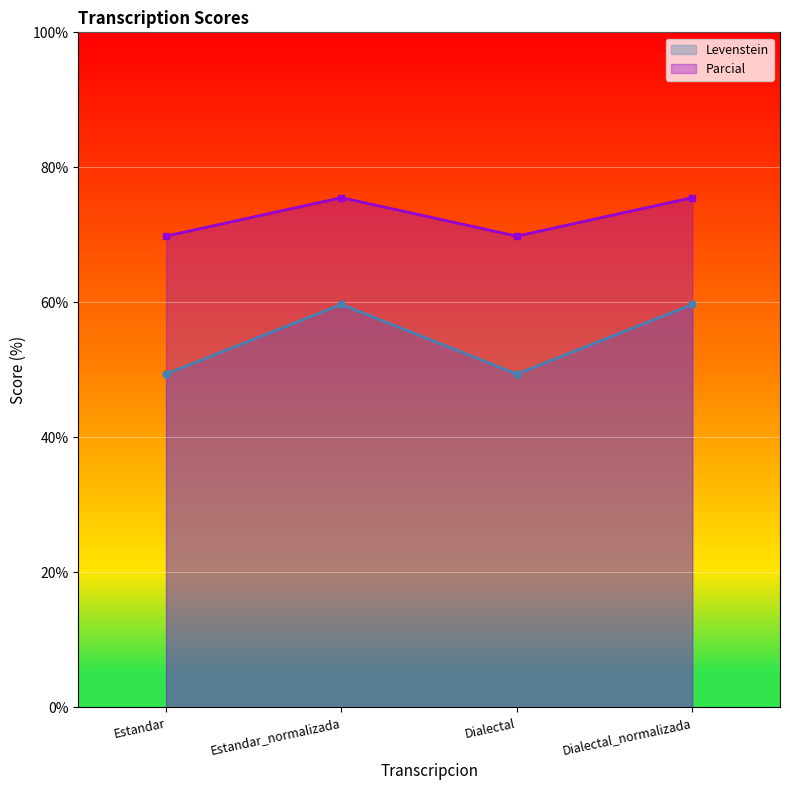

Which series has the largest range (max minus min)?

Levenstein